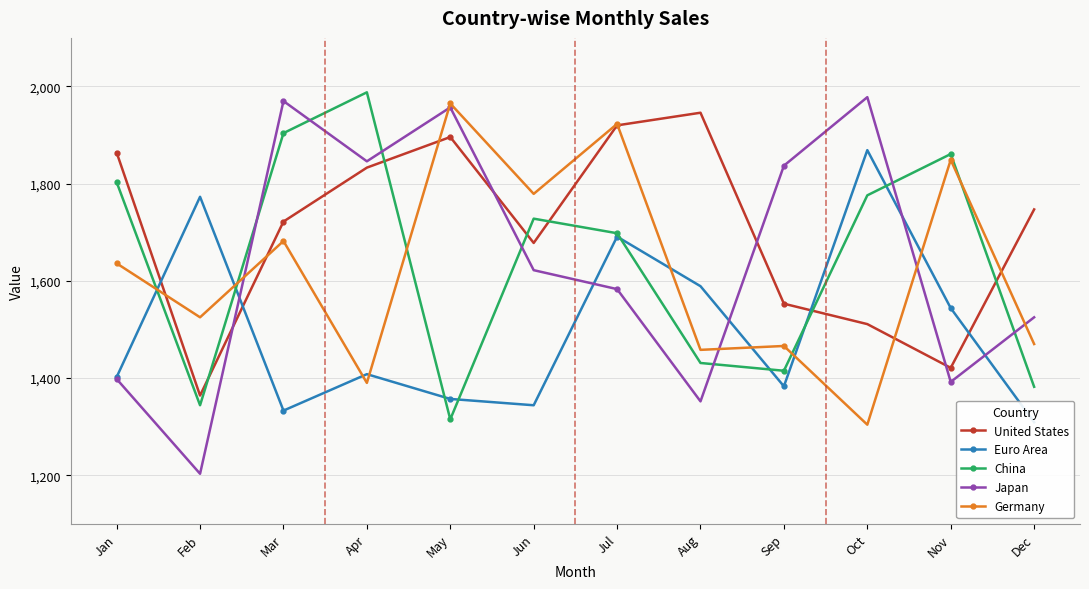

At how many categories does at least one series exceed 1711?

12